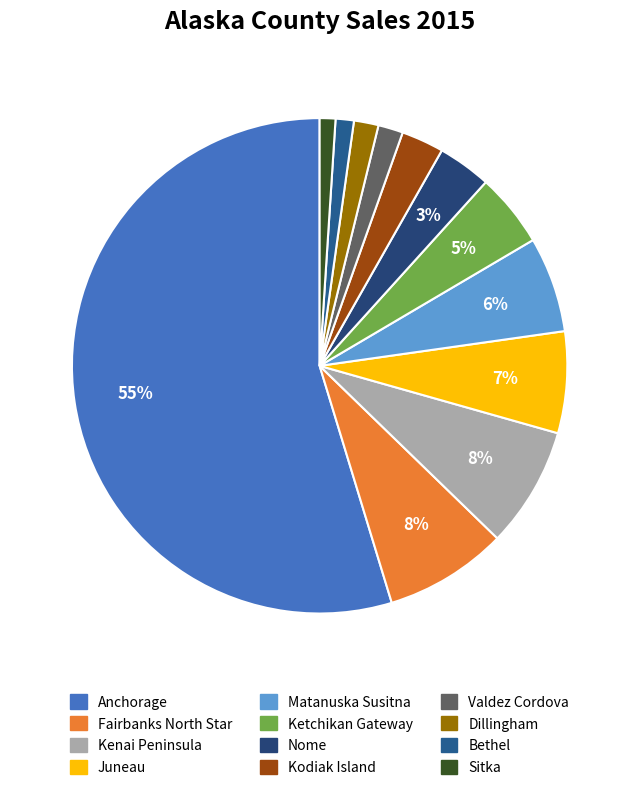

To the nearest percent, what is the difference between the Dillingham and Nome slice percentages?

2%